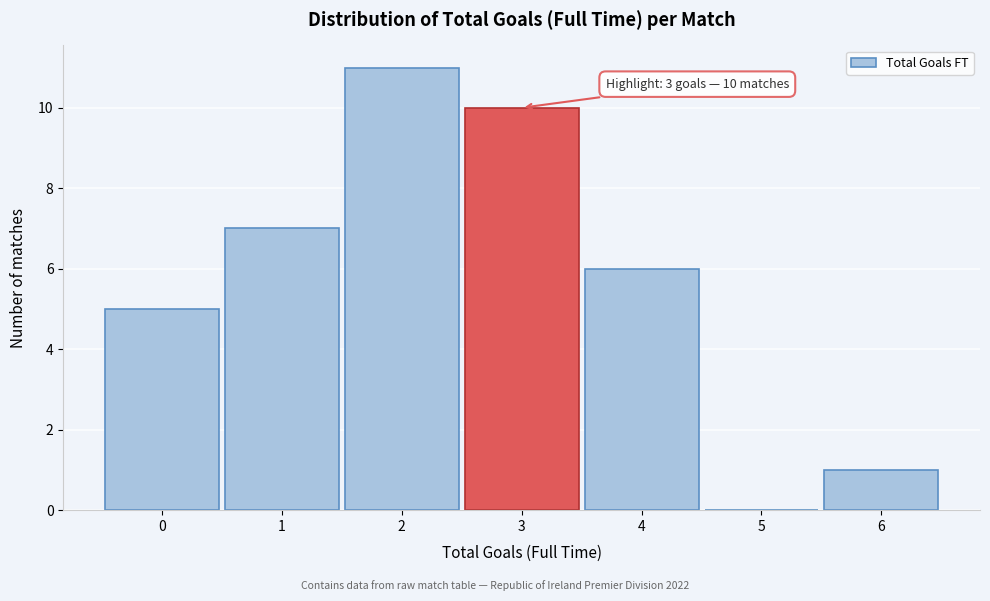

Reading left to right, transcribe all the data shown in this chart.

0=5	1=7	2=11	3=10	4=6	5=0	6=1